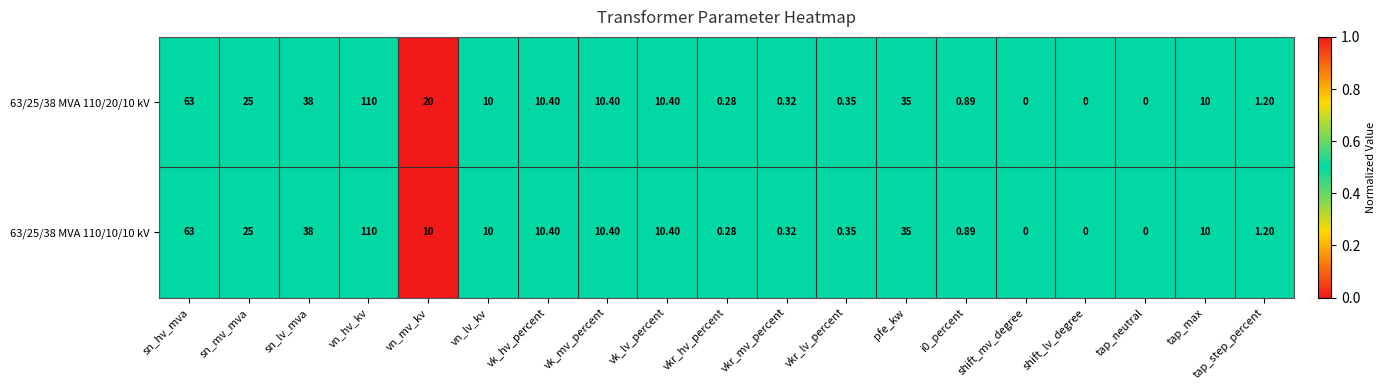

At which label does 63/25/38 MVA 110/10/10 kV reach its peak?

vn_hv_kv